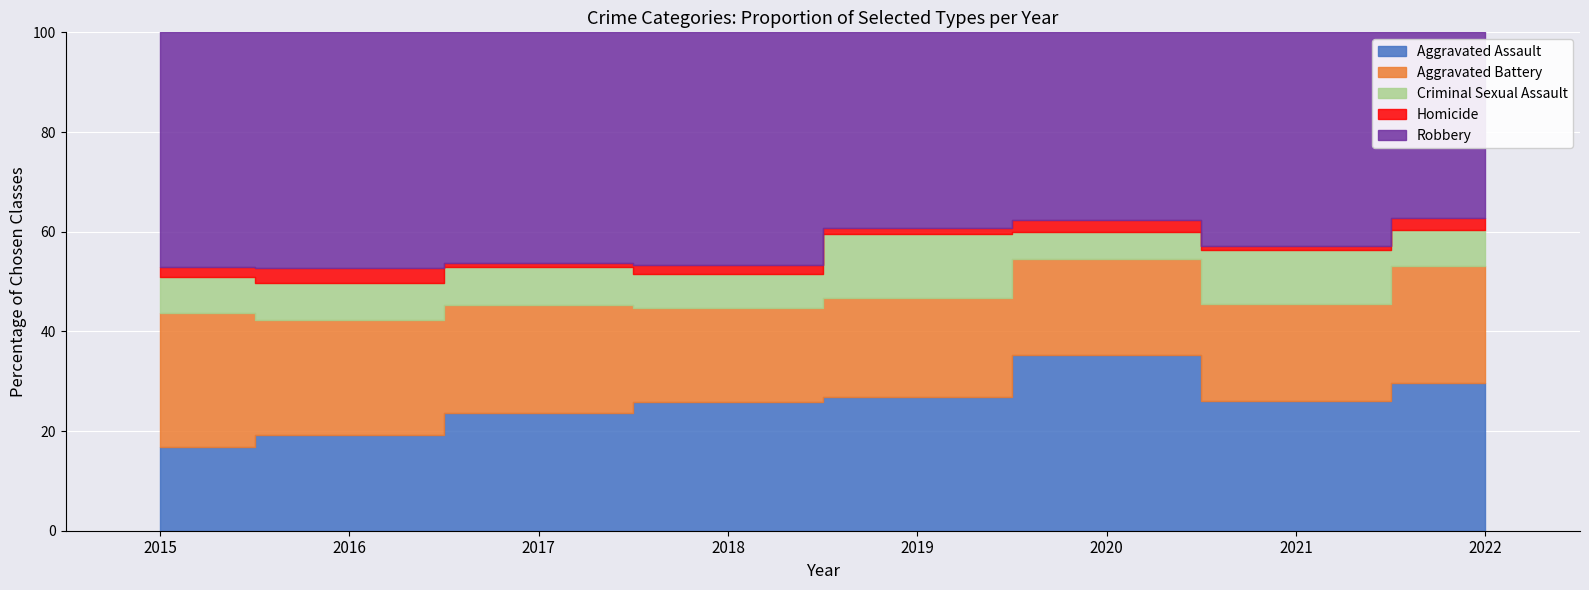

True or false: Aggravated Battery and Homicide cross at least once.

False